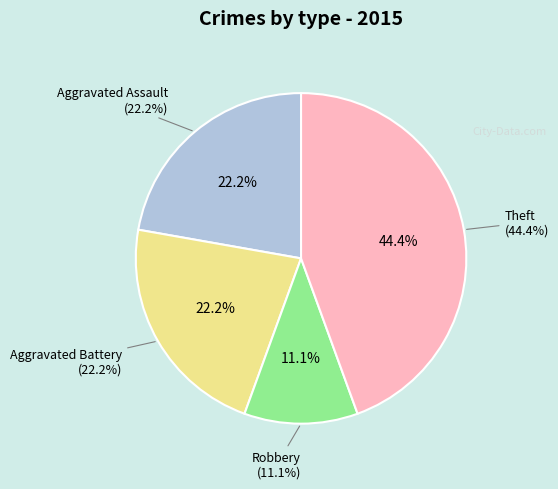

Rank the categories by value from highest to lowest.

Theft, Aggravated Assault, Aggravated Battery, Robbery